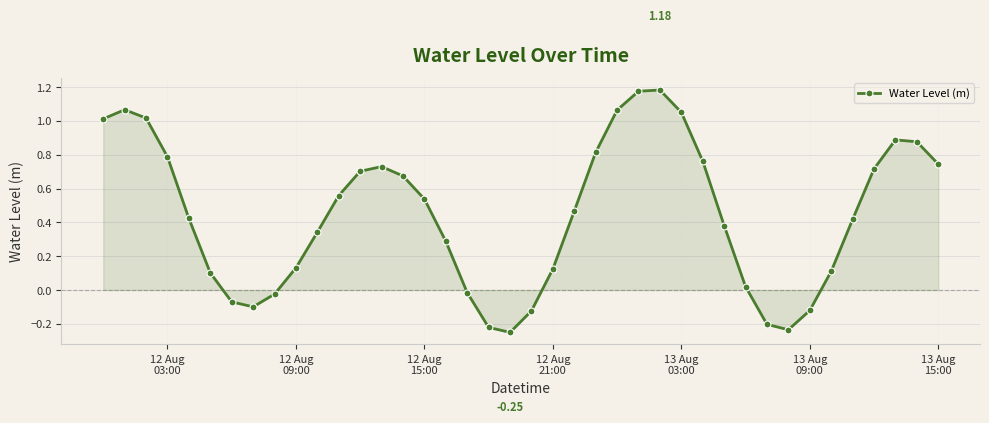

How many points are lower than both their immediate neighbors (excluding endpoints)?

3